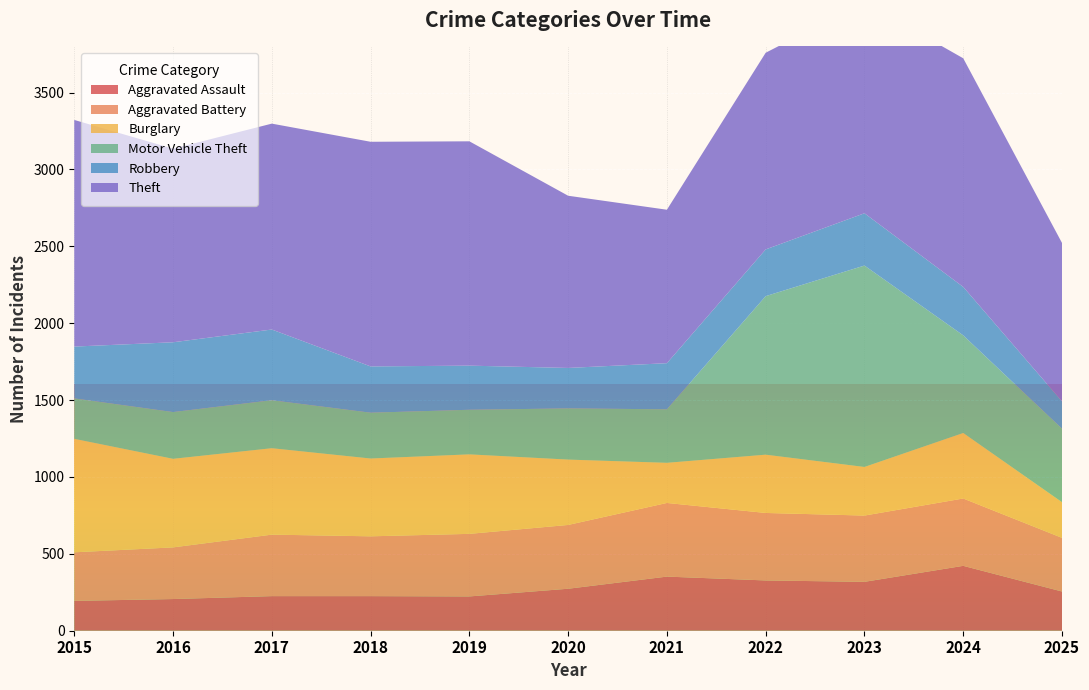

Reading right to left, list all the values displayed in this chart.

Aggravated Assault: 255	422	318	327	352	273	223	225	225	206	194
Aggravated Battery: 349	438	431	439	479	415	407	389	400	336	316
Burglary: 232	426	316	379	261	425	517	506	562	576	738
Motor Vehicle Theft: 478	635	1310	1031	348	333	290	298	312	304	263
Robbery: 178	315	340	304	300	263	287	301	460	454	337
Theft: 1030	1487	1373	1279	998	1120	1459	1461	1339	1259	1474